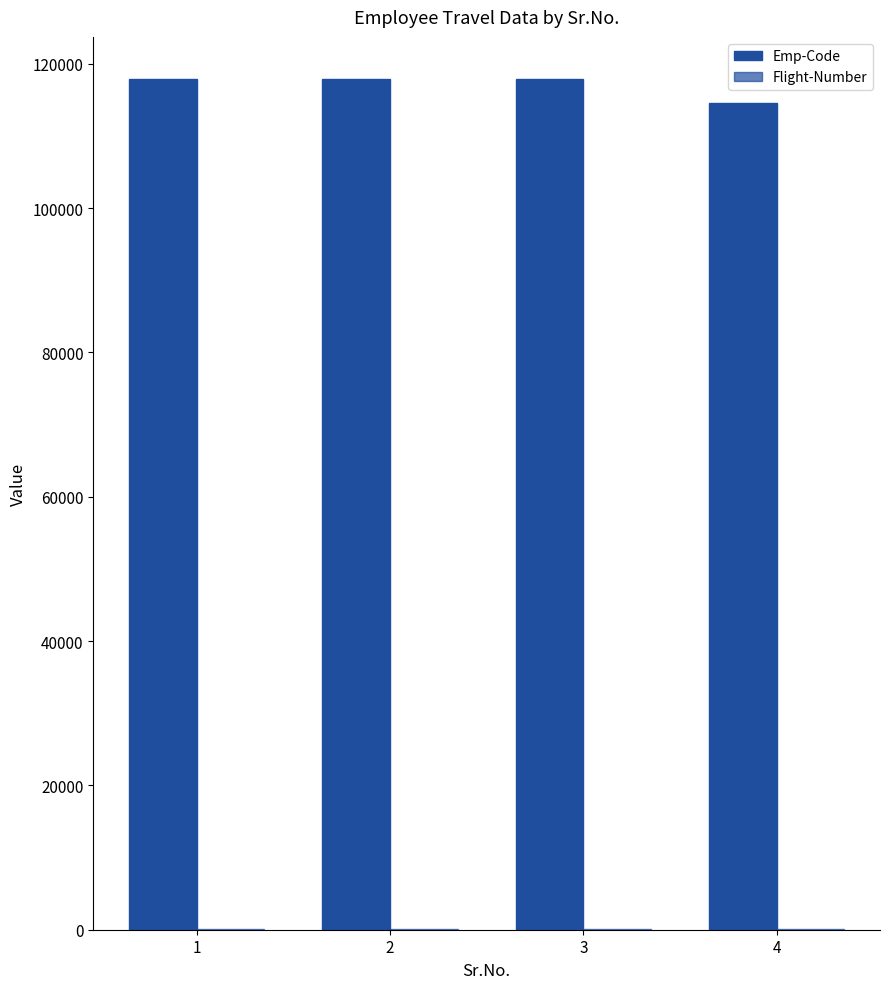

What is the average value of the Emp-Code series?

117000